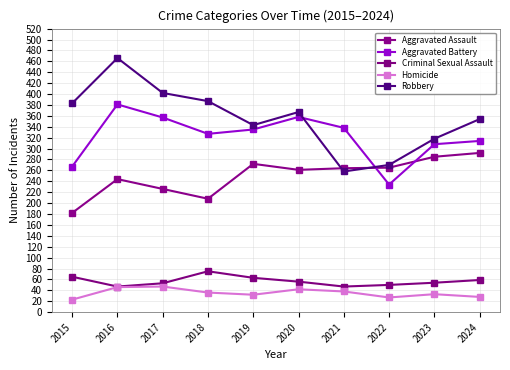

What is the maximum value shown in the chart?

466